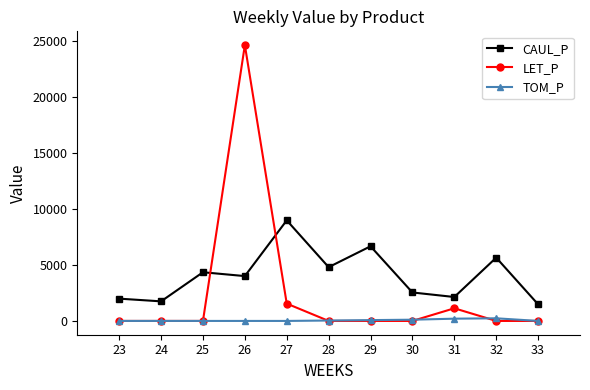

The value of TOM_P at 27 is 0.0. True or false?

True